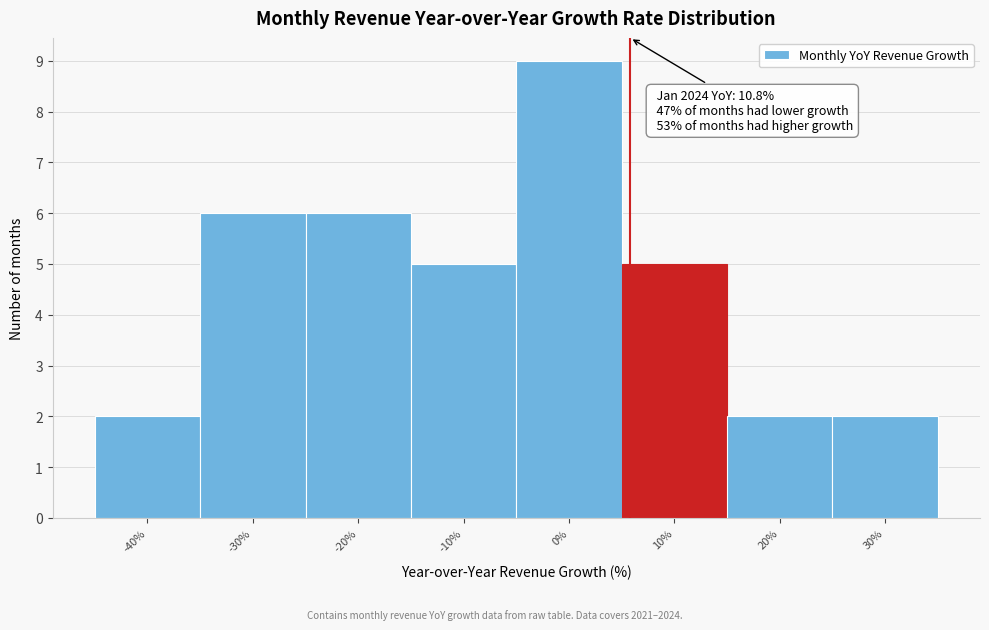

Reading left to right, list all the values displayed in this chart.

2	6	6	5	9	5	2	2